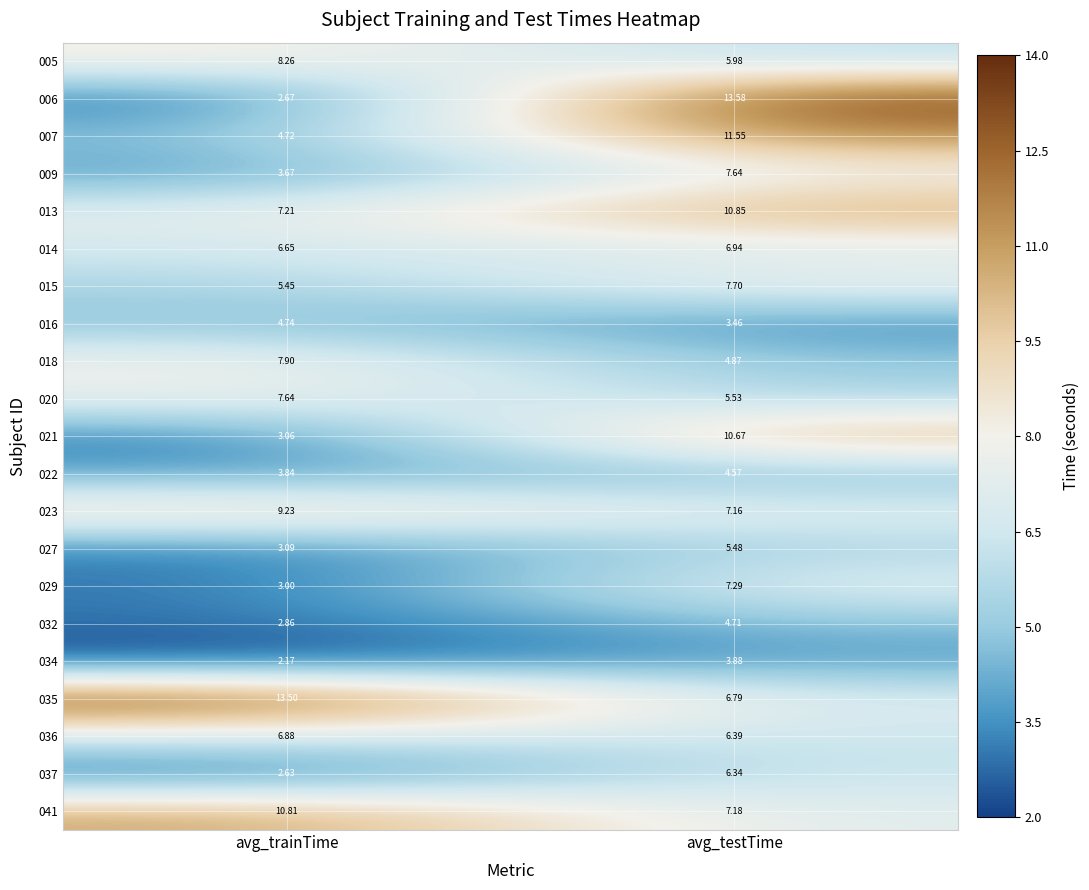

Which series has the largest total across all categories?

035